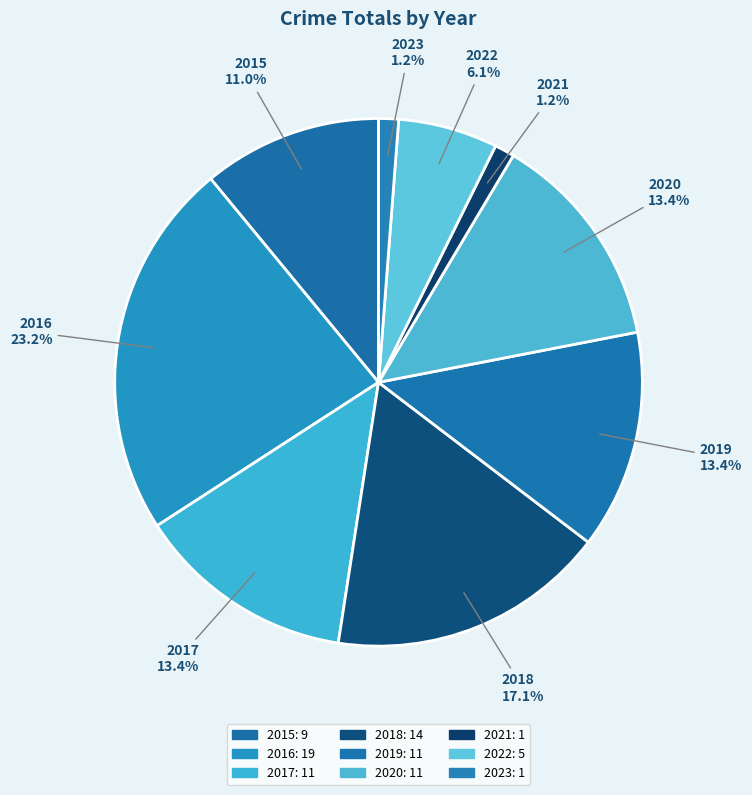

How many segments does this pie chart have?

9